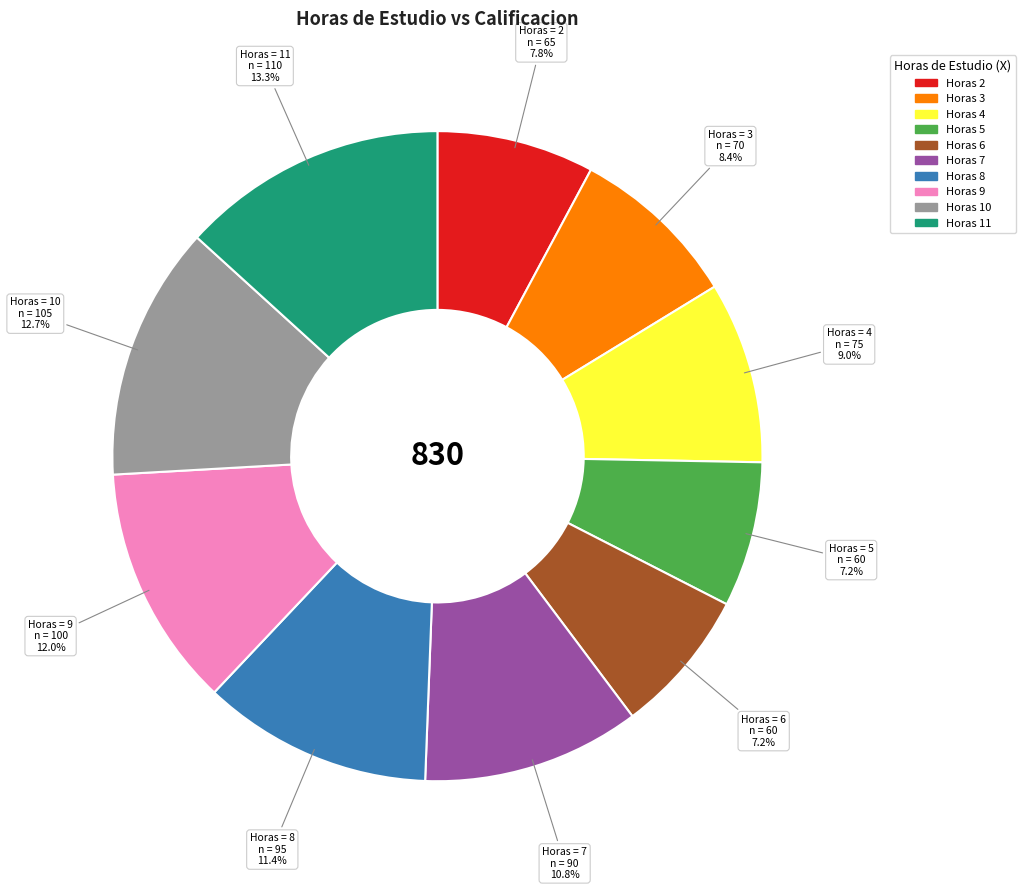

Is there any slice that represents more than half of the pie?

No